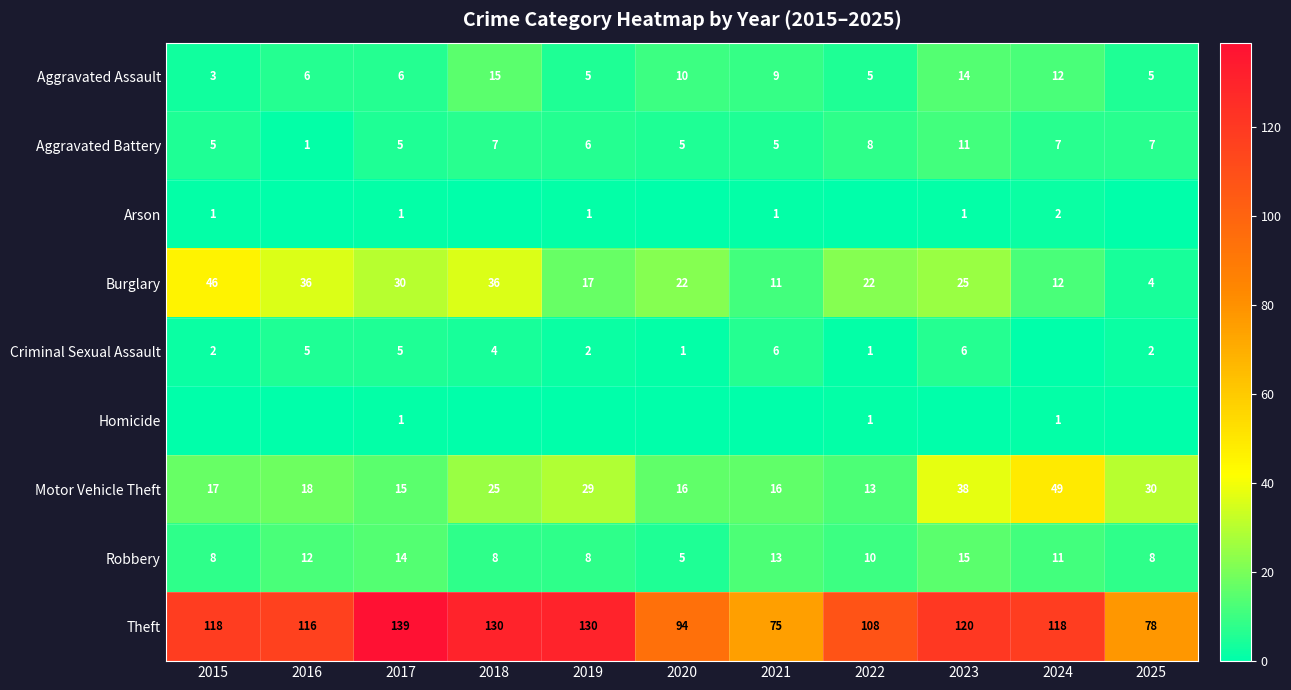

What is the sum of the Theft values at 2020 and 2015?

212